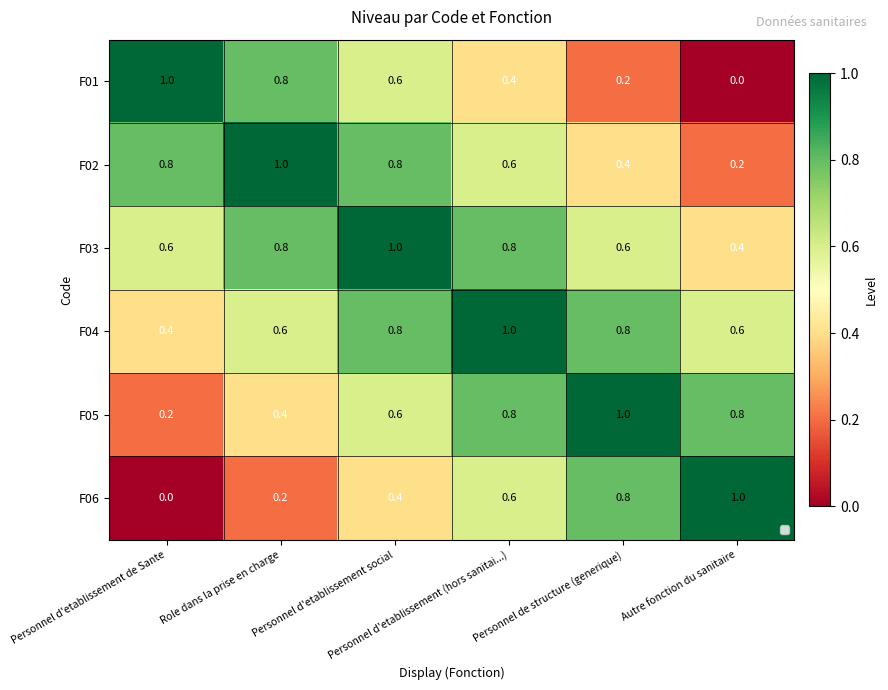

What is the greatest value displayed?

1.0